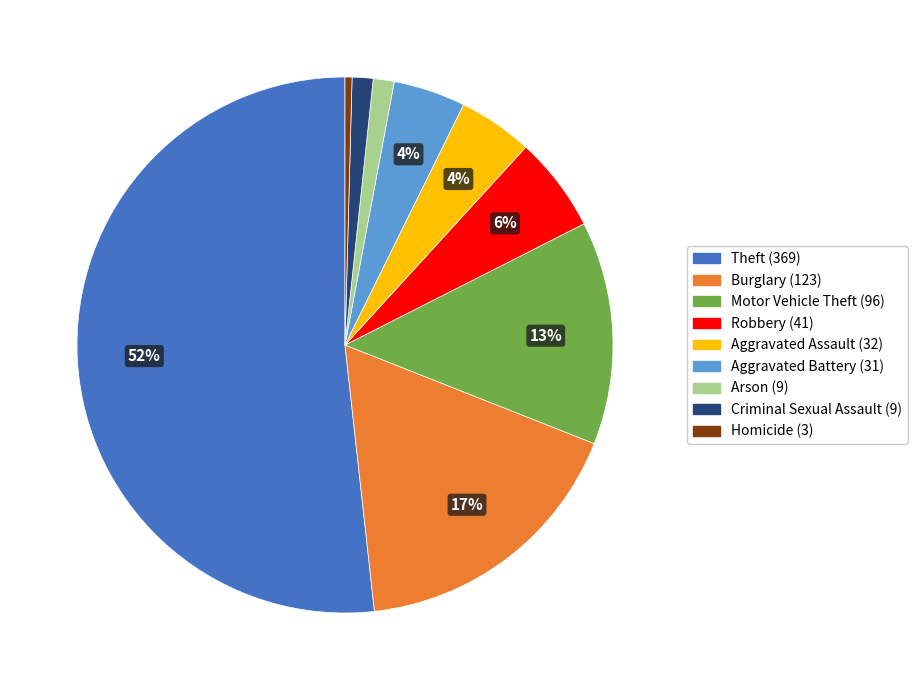

The Motor Vehicle Theft slice represents 24% of the pie. True or false?

False